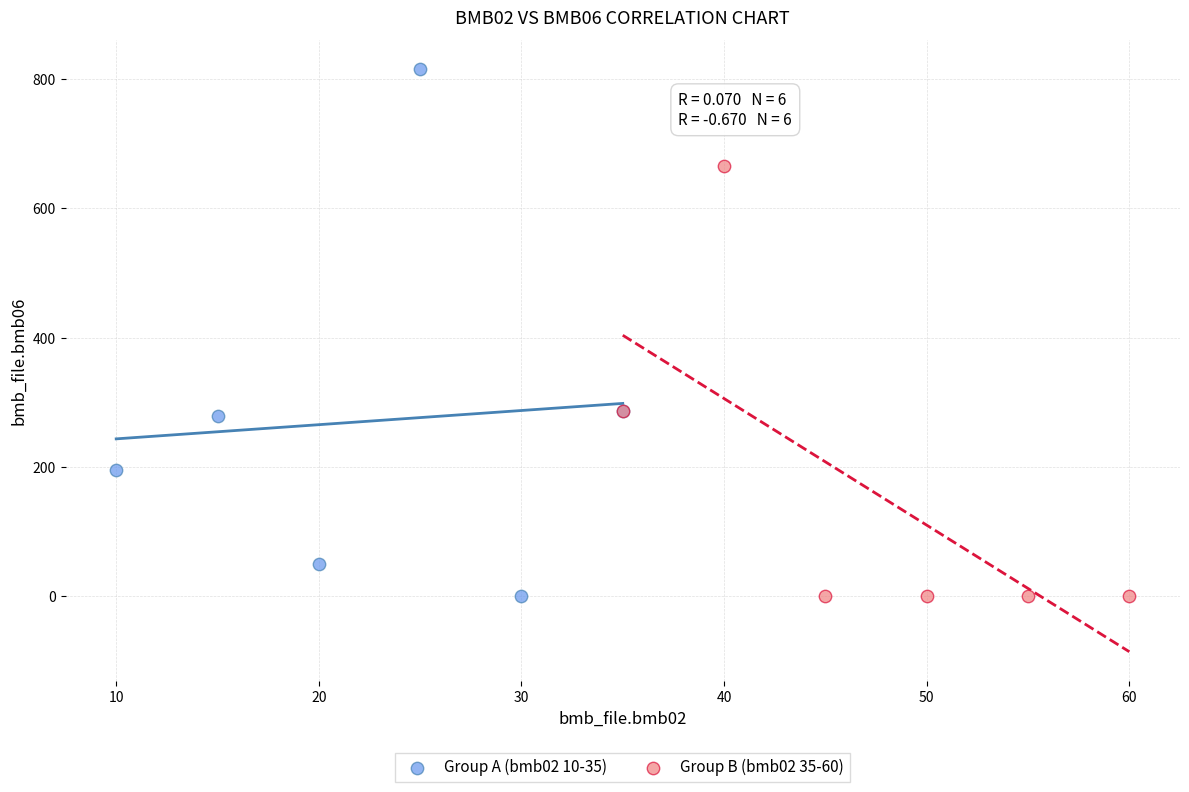

What are all the series names shown in the legend?

Group A (bmb02 10-35), Group B (bmb02 35-60)